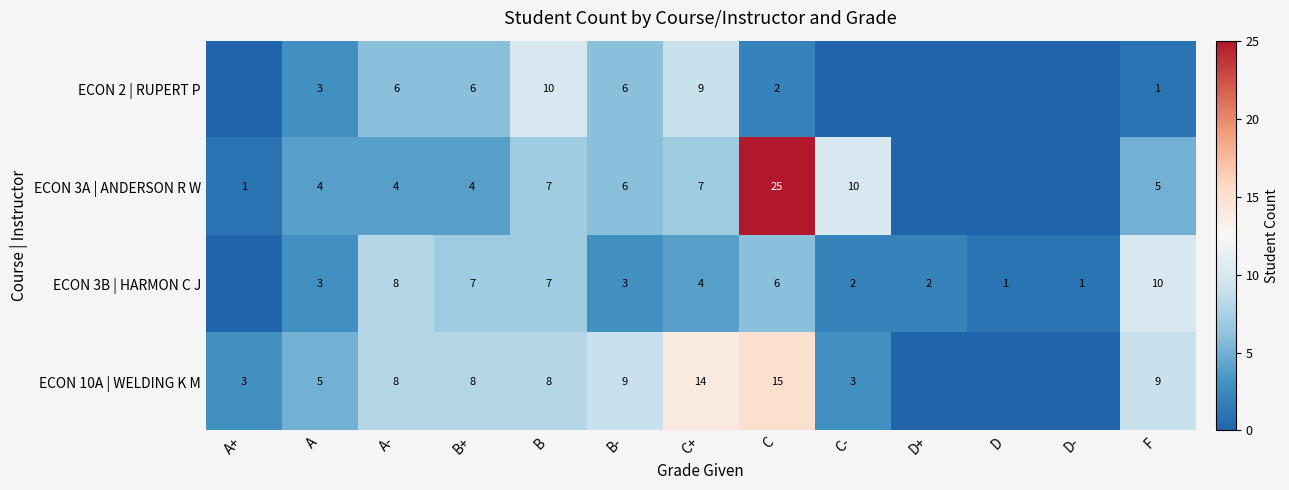

Between A and C+, which series saw the biggest shift?

ECON 10A | WELDING K M